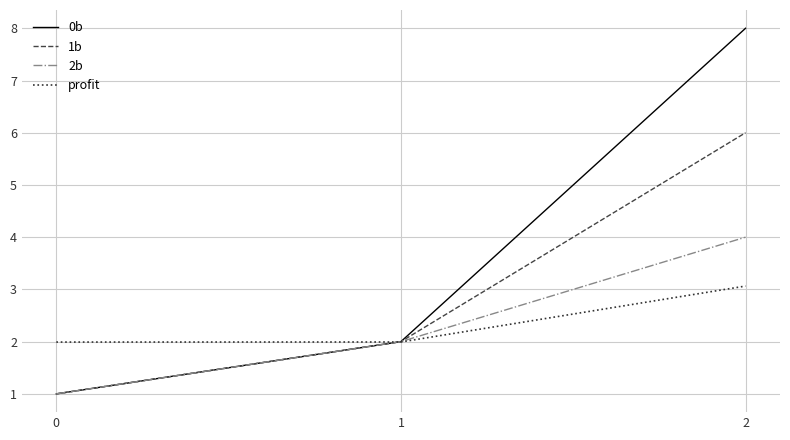

Which series has the largest total across all categories?

0b